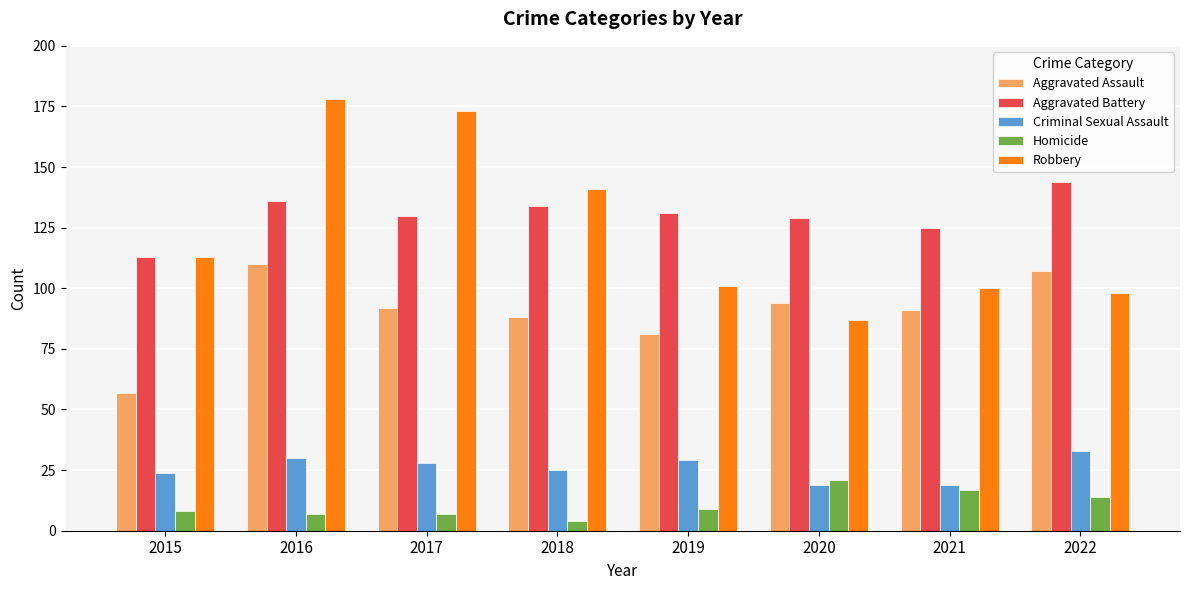

Where does the Criminal Sexual Assault series first go above 28?

2016